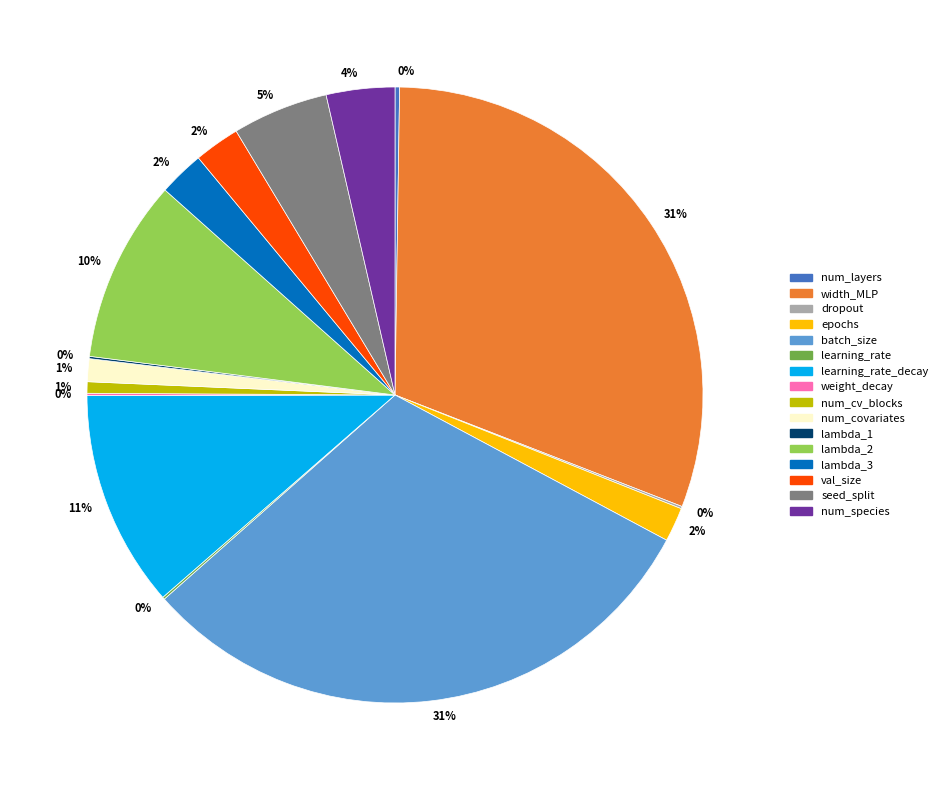

To the nearest percent, what is the difference between the largest and smallest slice percentages?

31%